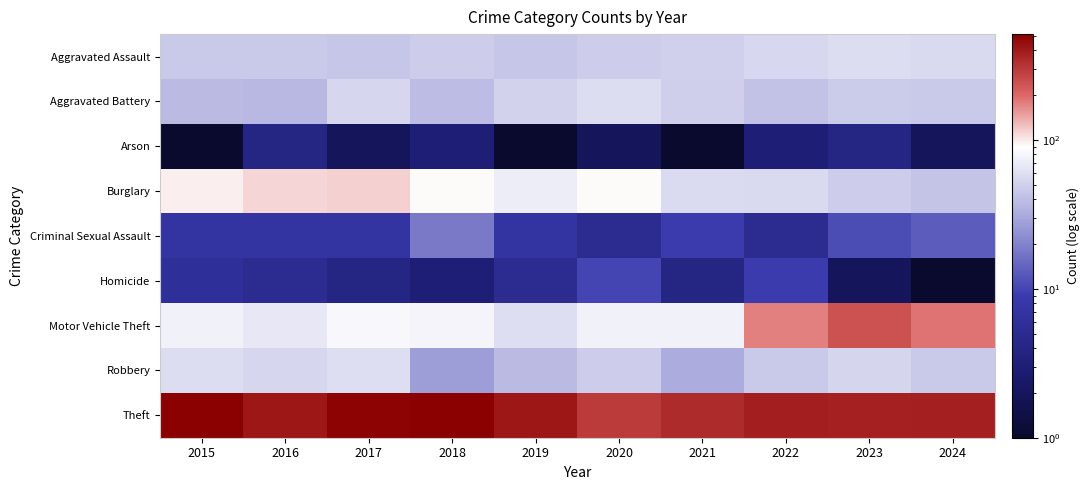

Is the value of Aggravated Battery at 2019 greater than the value of Motor Vehicle Theft at 2016?

No